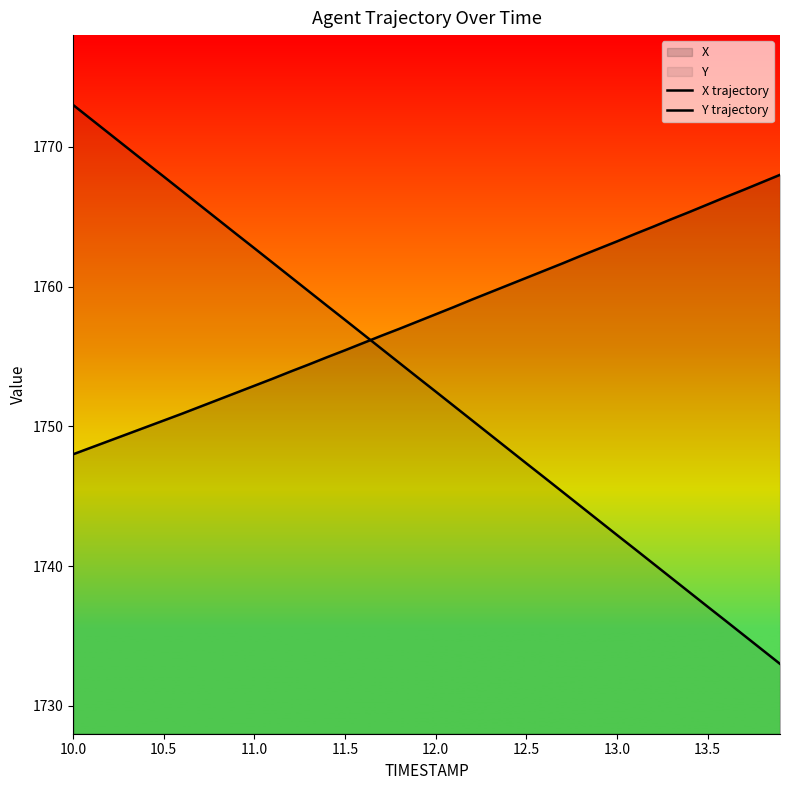

Does the chart display data point markers on the line(s)?

No